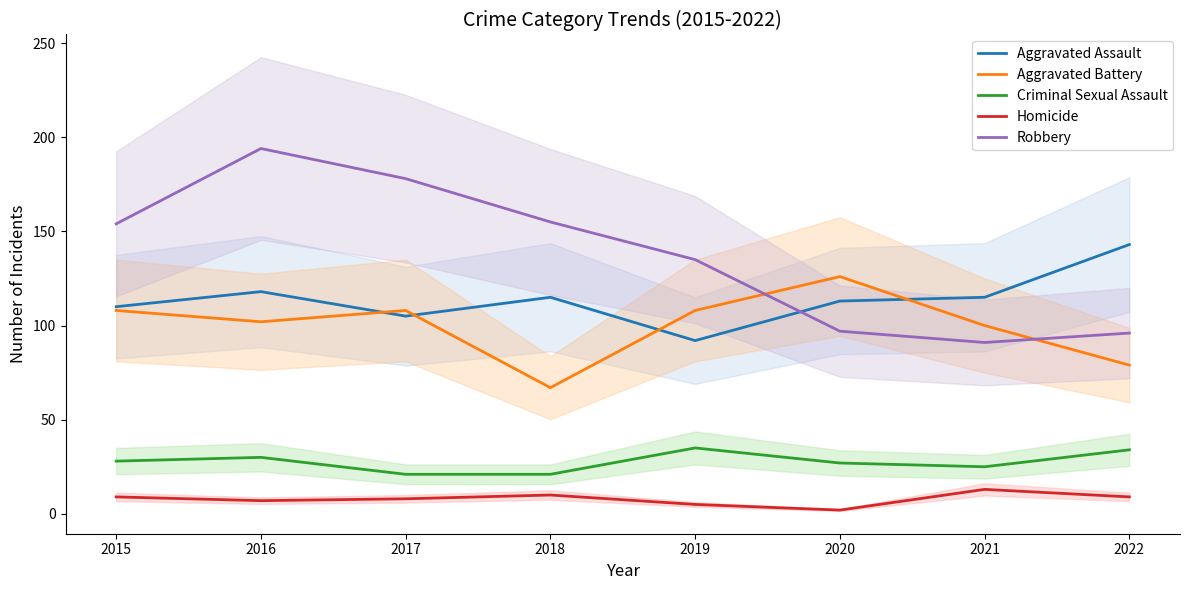

Which series changed the most between 2018 and 2020?

Aggravated Battery